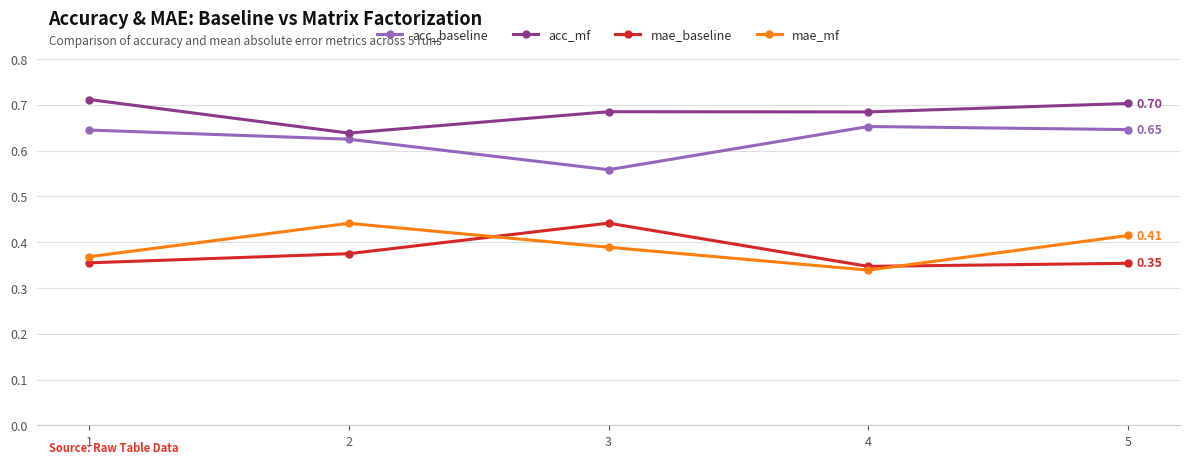

The acc_mf series shows 1.0 at 1. True or false?

False